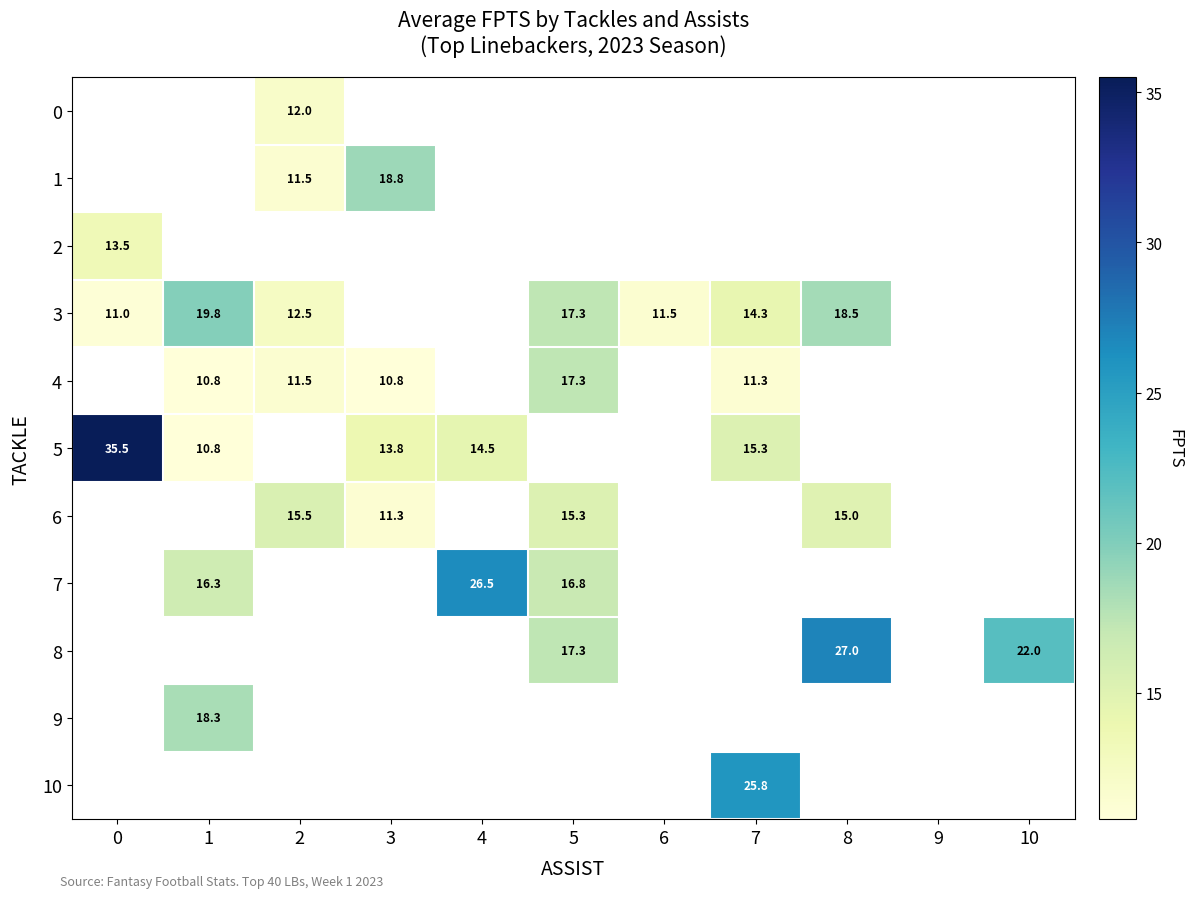

The value of 3 at 2 is 18.1. True or false?

False